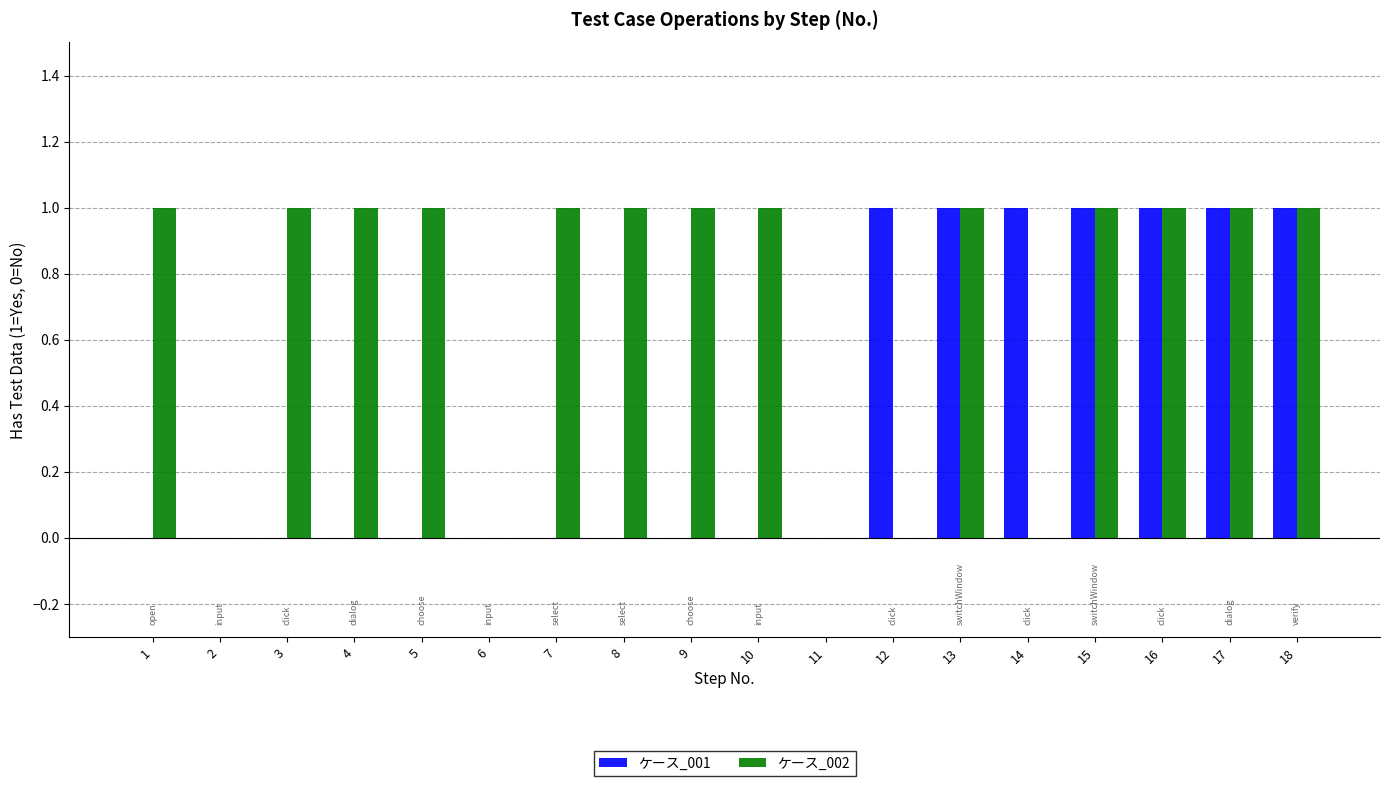

Does the chart contain stacked bars?

No